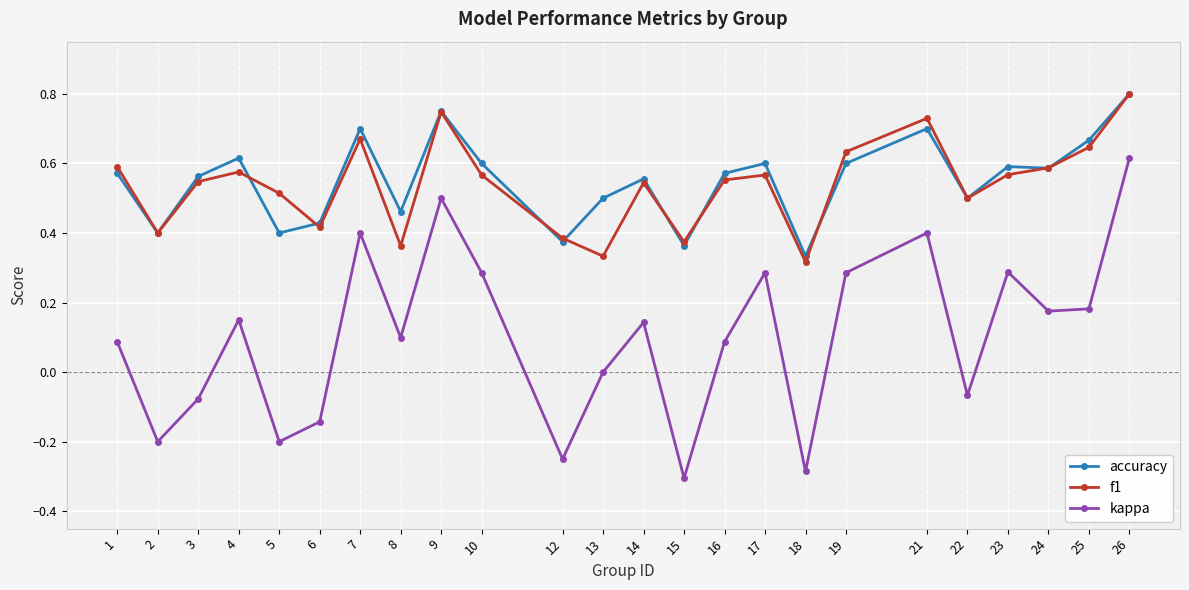

What is the total value across all series at 17?

1.5